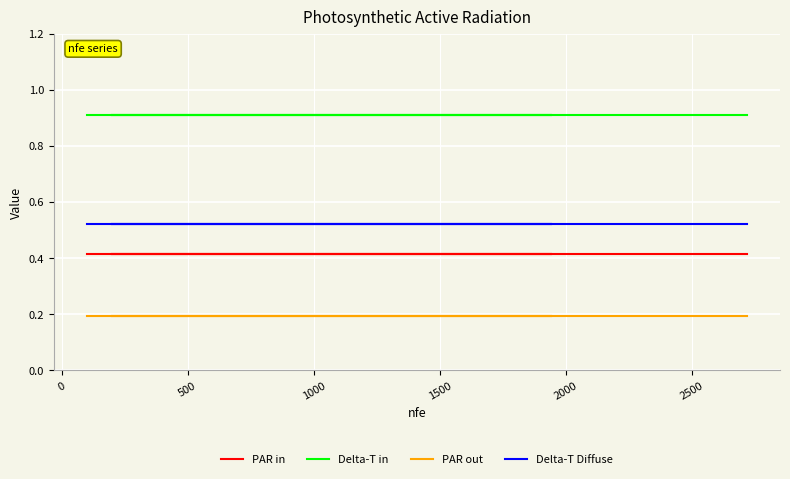

What are all the series names shown in the legend?

PAR in, Delta-T in, PAR out, Delta-T Diffuse